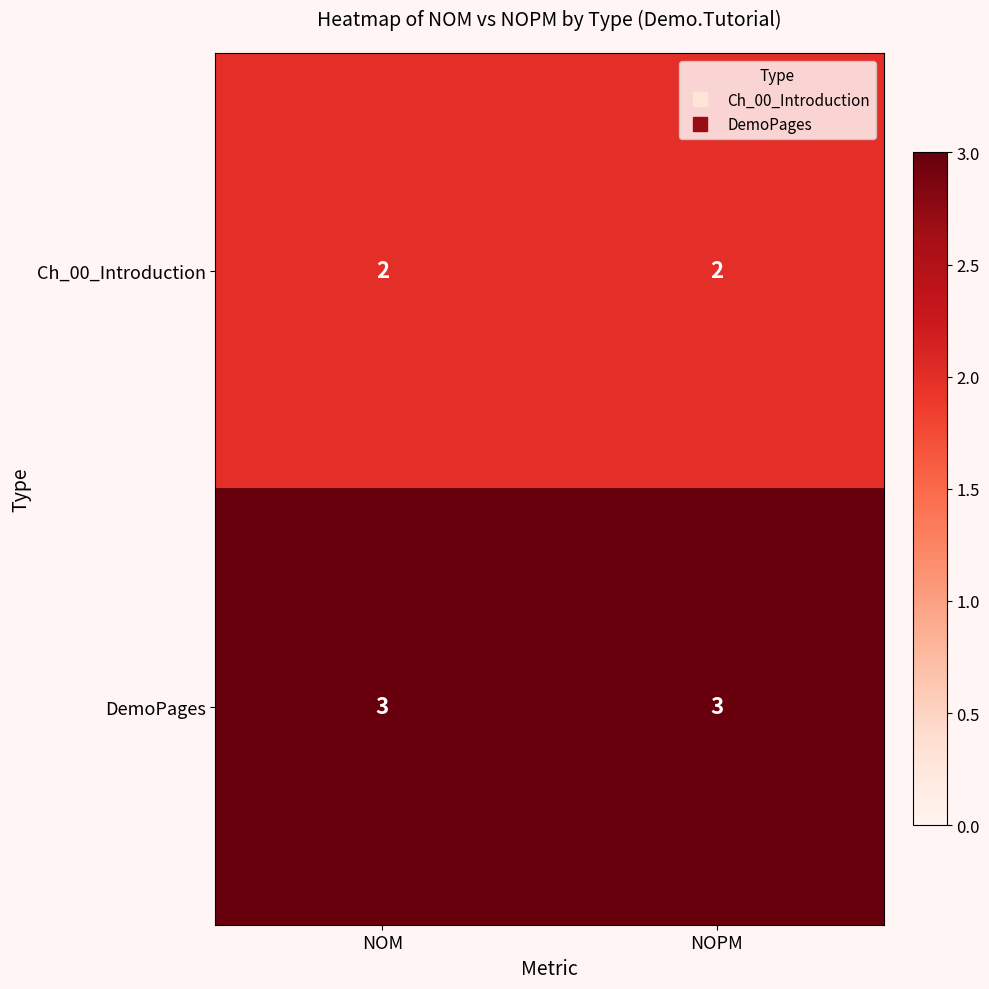

At how many categories does at least one series exceed 2?

2